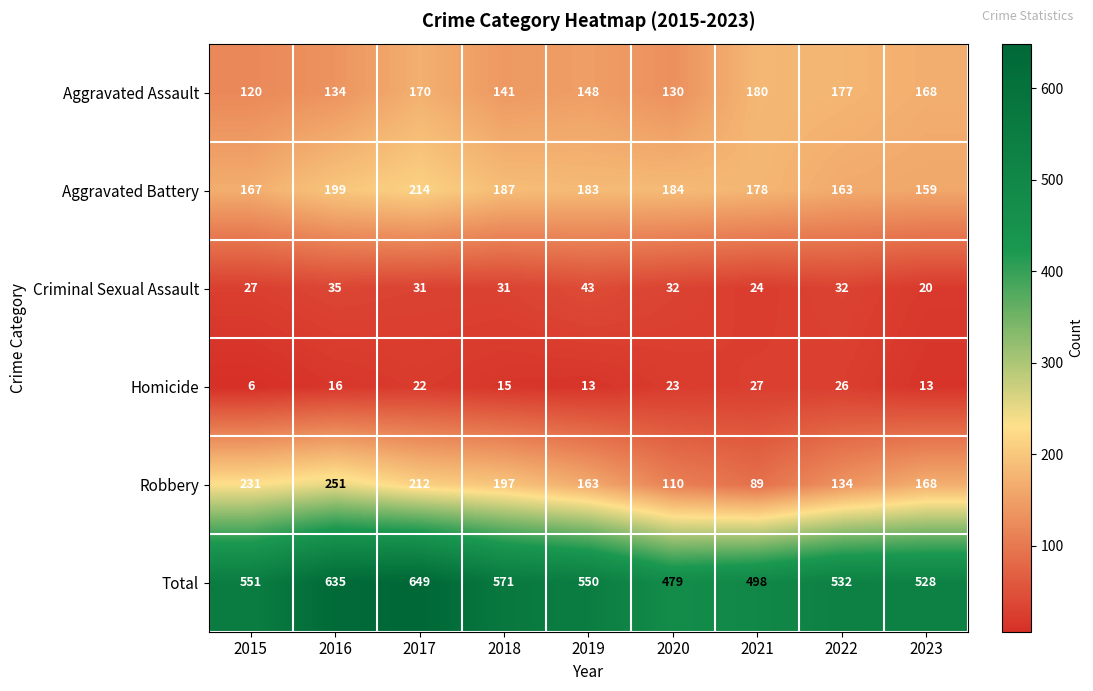

What is the difference between the Total values at 2017 and 2016?

14